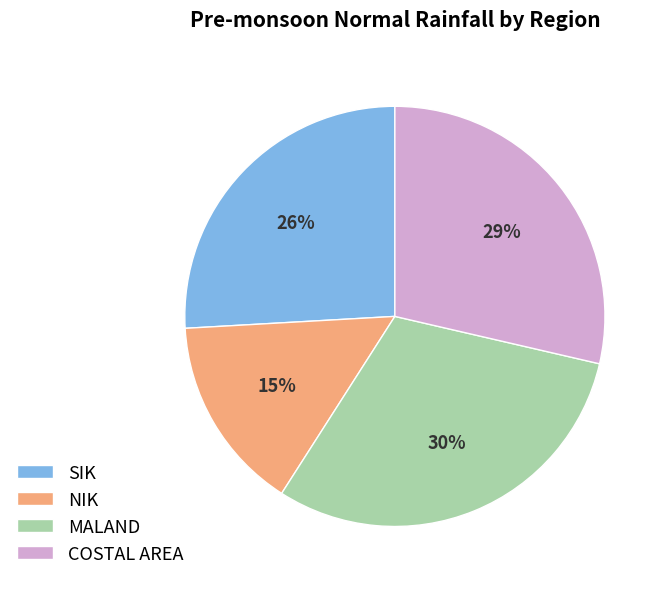

Is SIK the majority of the pie?

No